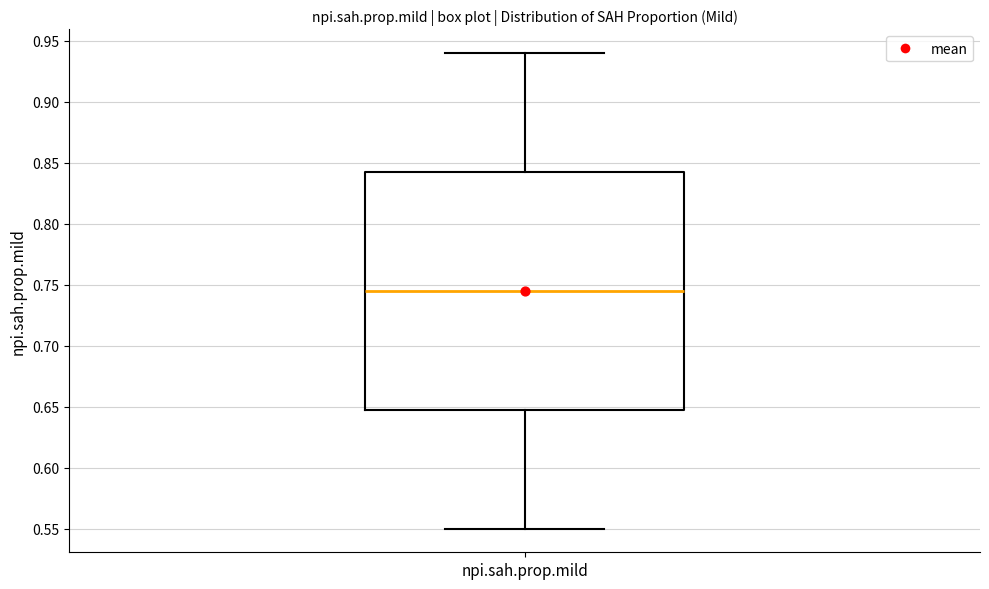

Transcribe this box plot: give where the median line is, the range the box spans, and where the two whiskers end, as read against the y-axis. The values are not printed on the chart, so give them approximately, as read against the axis.

median 0.745, box 0.650 to 0.845, whiskers 0.550 to 0.940